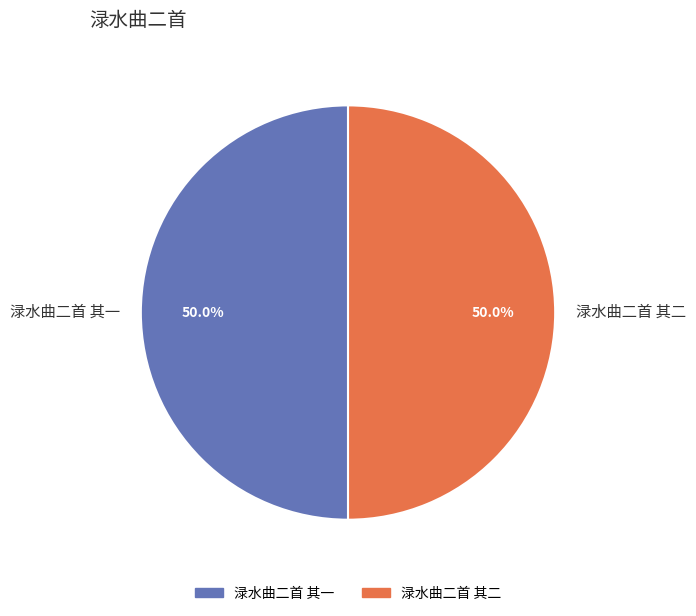

Approximately how many times larger is the value at 渌水曲二首 其二 compared to 渌水曲二首 其一?

1.0